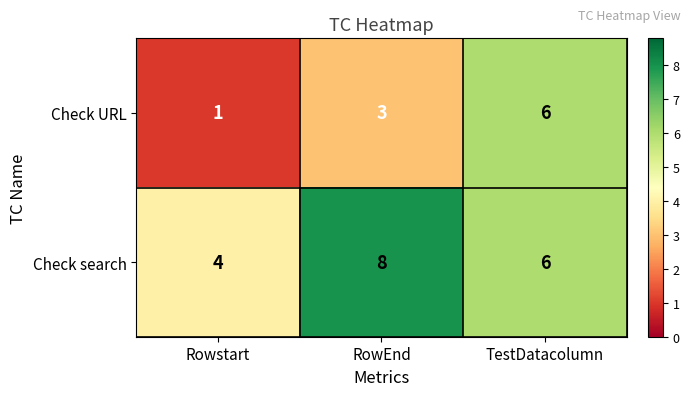

Count the Check search values in the range 4 to 8.

3